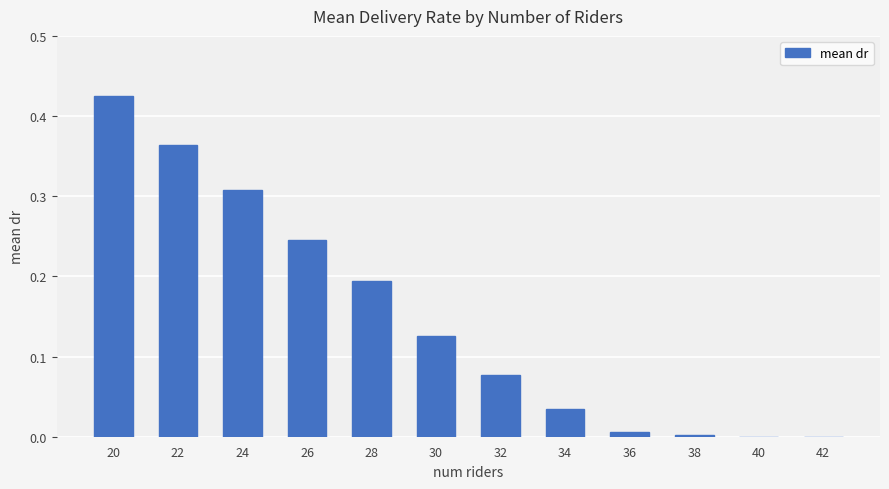

At which category does the chart reach its peak across all series?

20